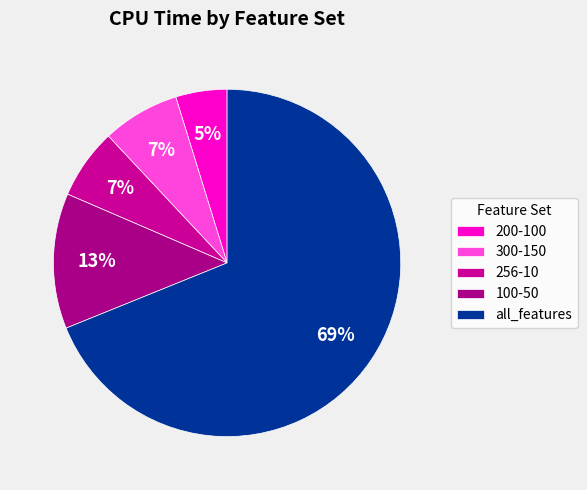

What percentage is NOT represented by 100-50?

87.4%